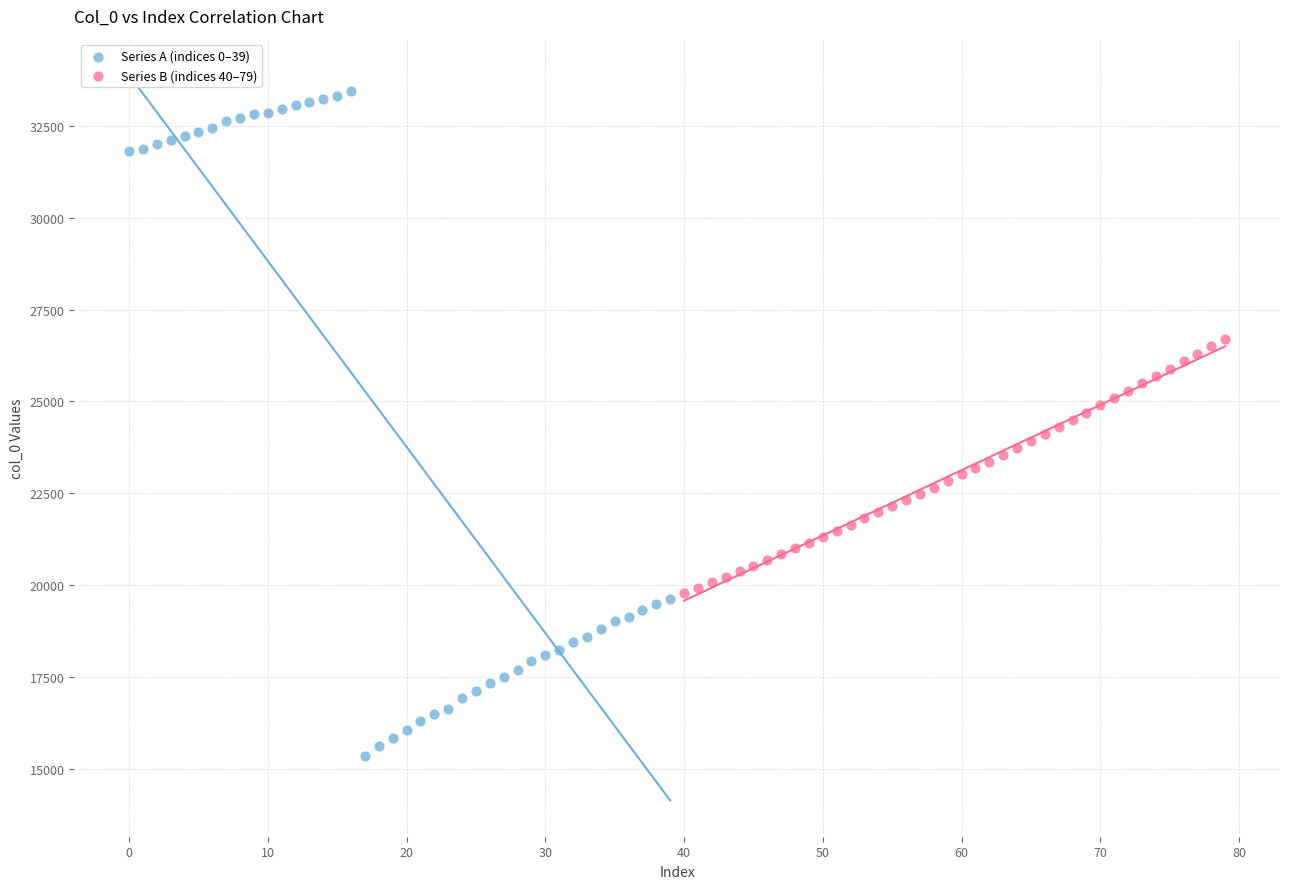

Which series reaches the maximum Y coordinate?

Series A (indices 0–39)